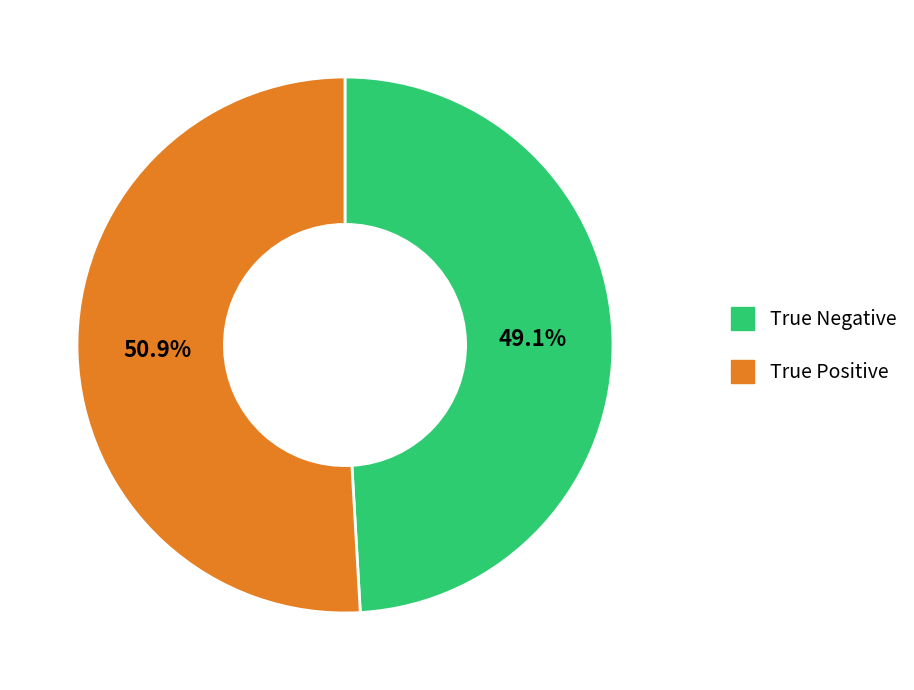

To the nearest percent, what is the combined percentage of True Positive and True Negative?

100%